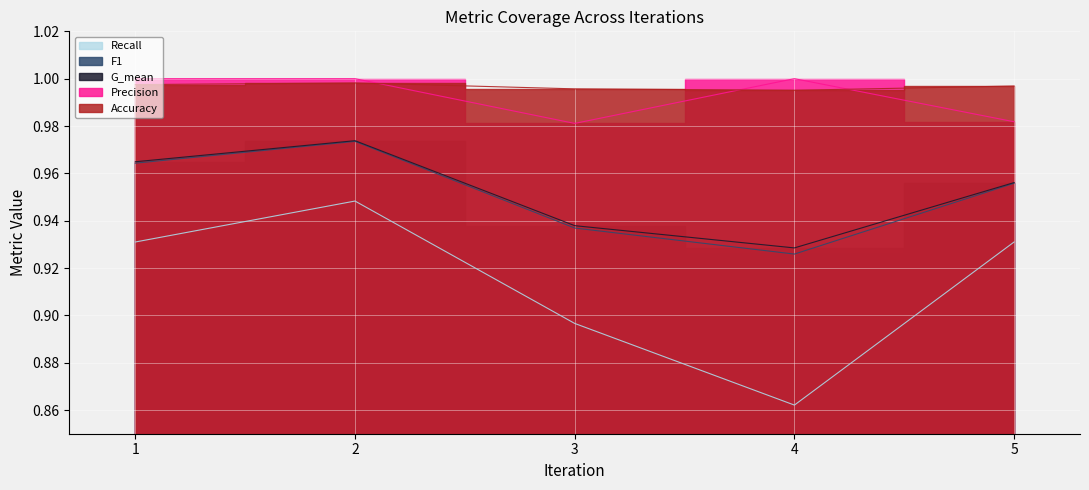

Reading left to right, what are all the values shown in this chart?

Accuracy: 1.0	1.0	1.0	1.0	1.0
Precision: 1.0	1.0	1.0	1.0	1.0
Recall: 0.9	0.9	0.9	0.9	0.9
G_mean: 1.0	1.0	0.9	0.9	1.0
F1: 1.0	1.0	0.9	0.9	1.0